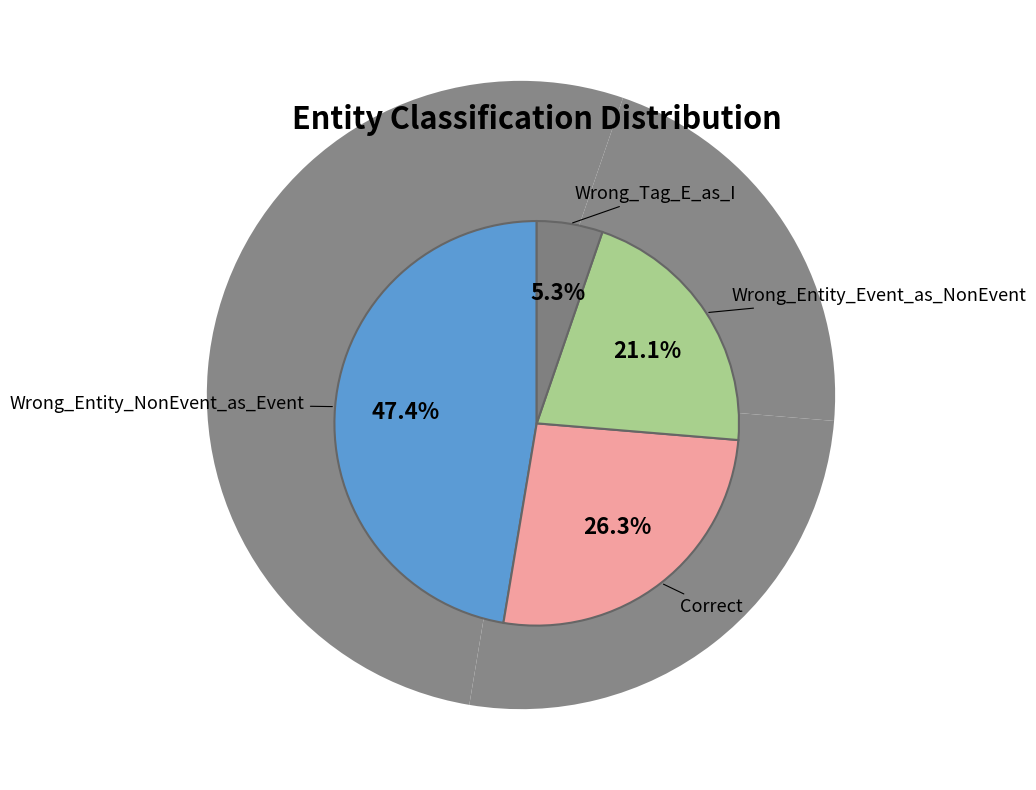

True or false: Correct accounts for 36% of the total.

False